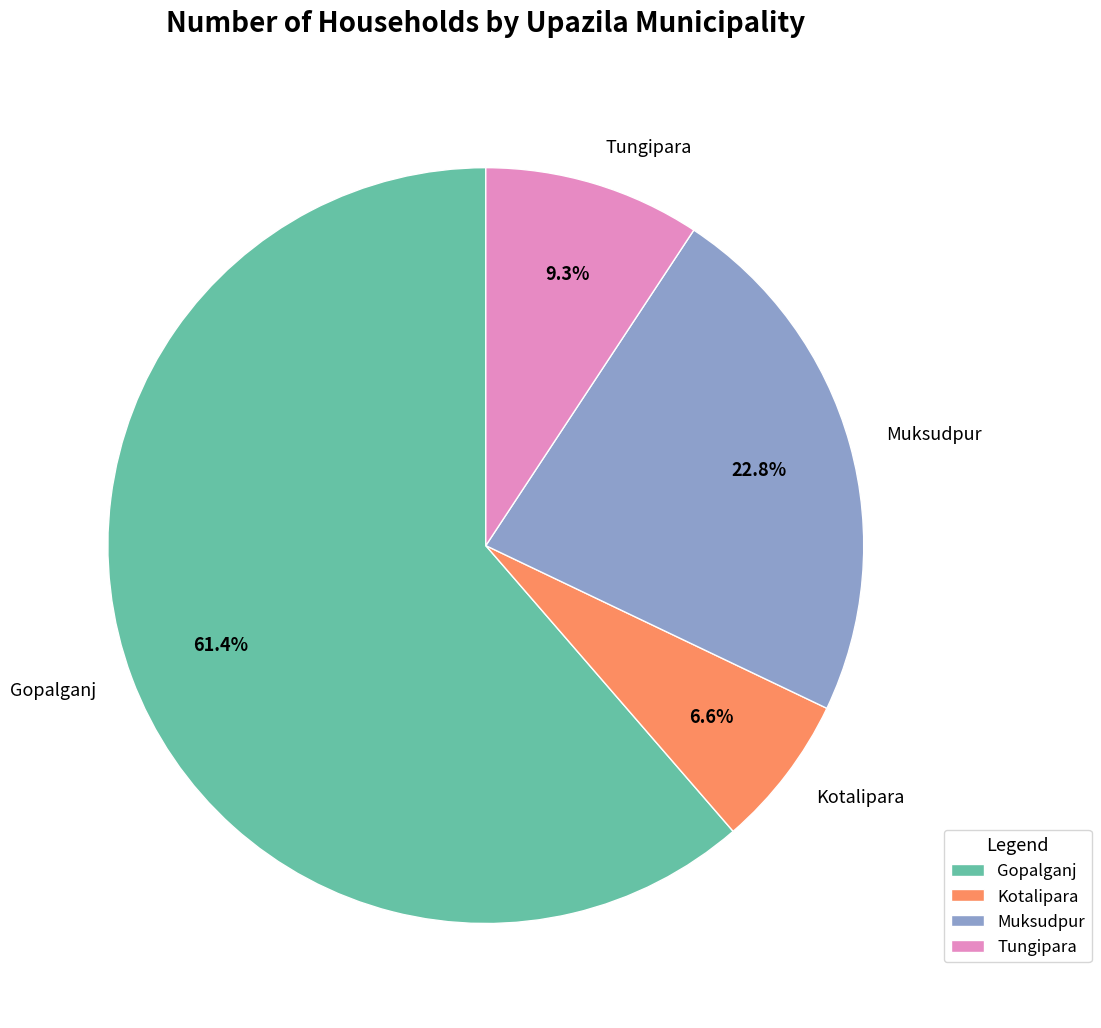

What percentage do Kotalipara and Gopalganj together represent?

67.9%